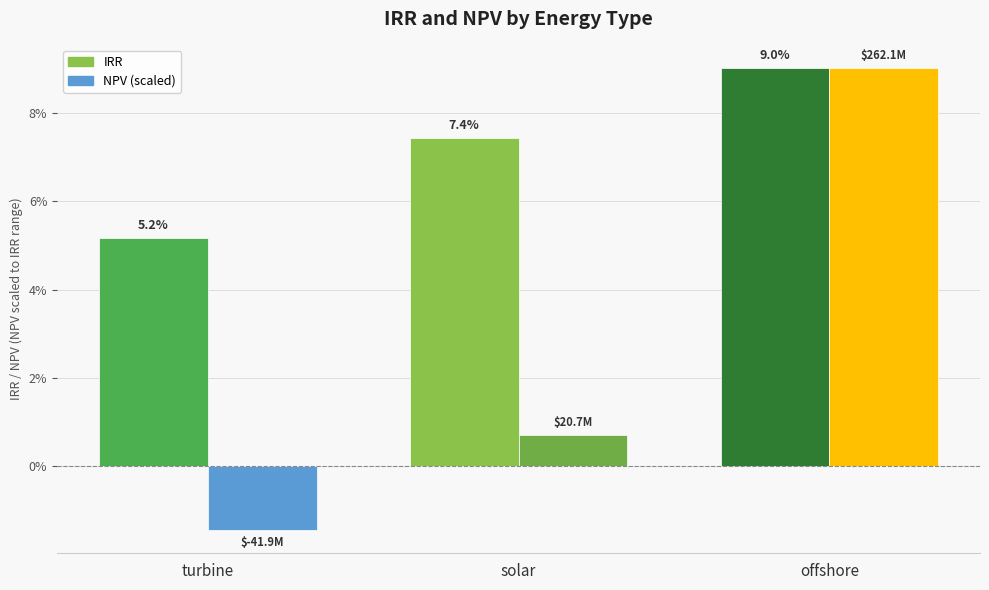

What are all the series names shown in the legend?

IRR, NPV (scaled)